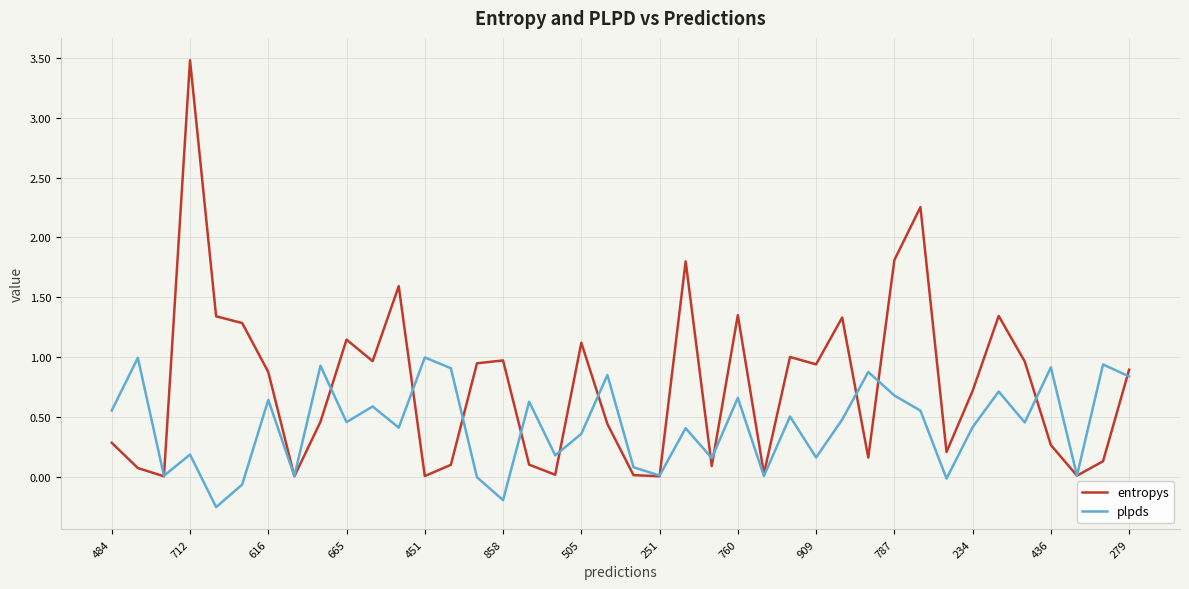

List the series in order of their peak value, lowest first.

plpds, entropys